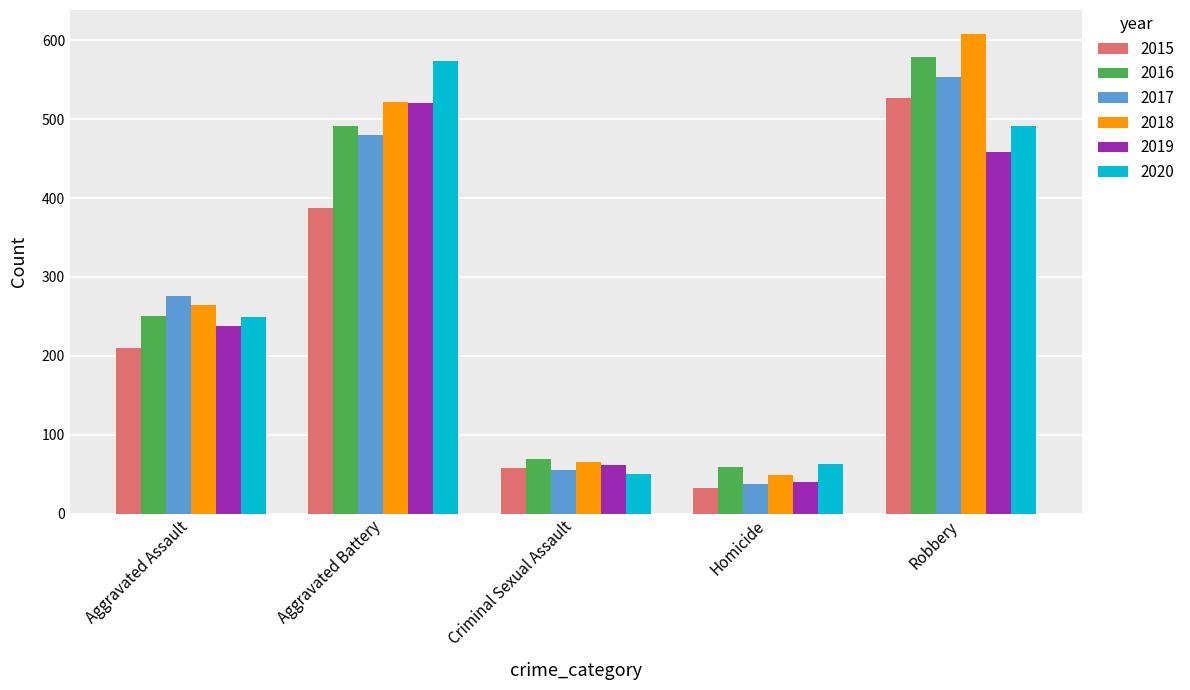

Rank the categories by 2019 value from highest to lowest.

Aggravated Battery, Robbery, Aggravated Assault, Criminal Sexual Assault, Homicide